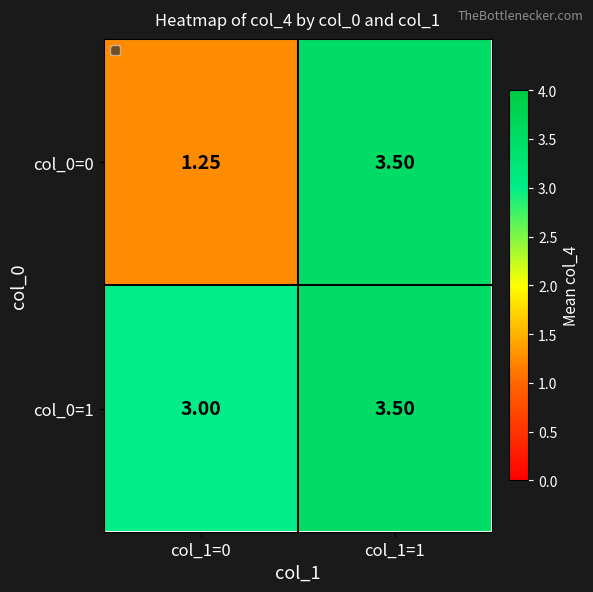

How many series are shown in this chart?

2